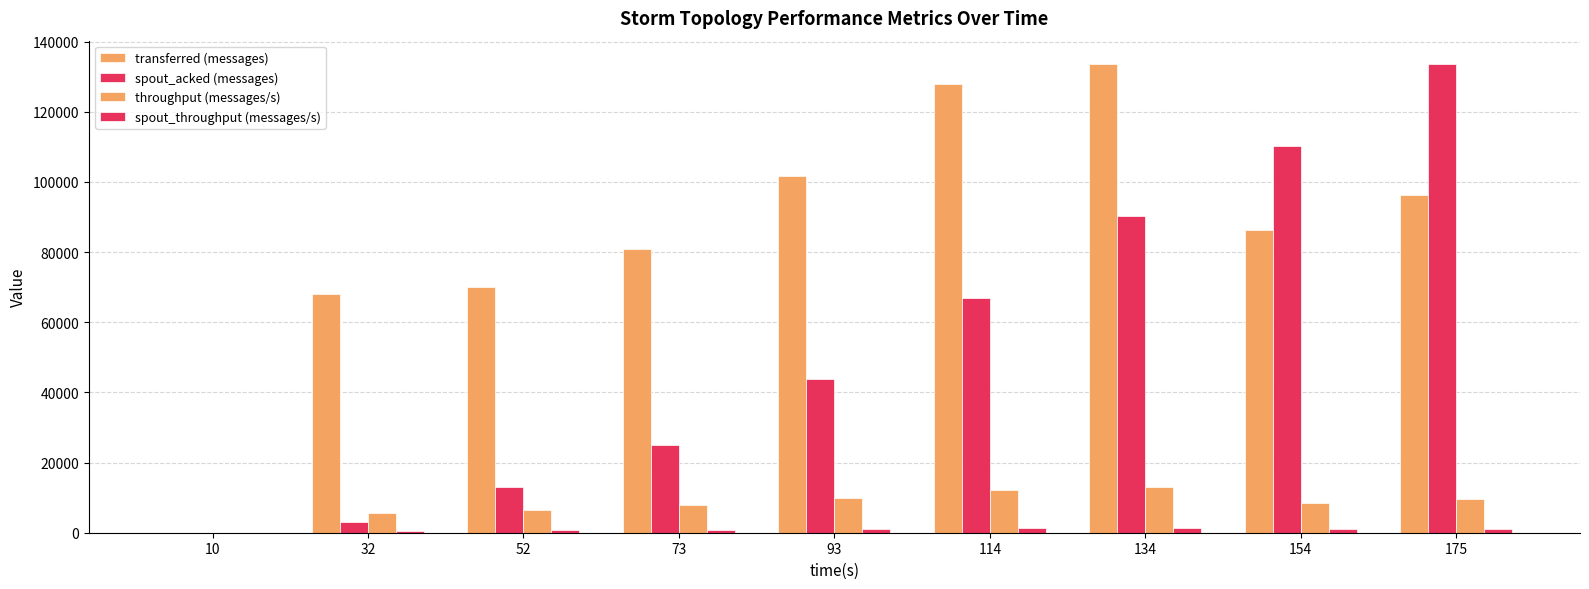

How many groups of bars are there?

9